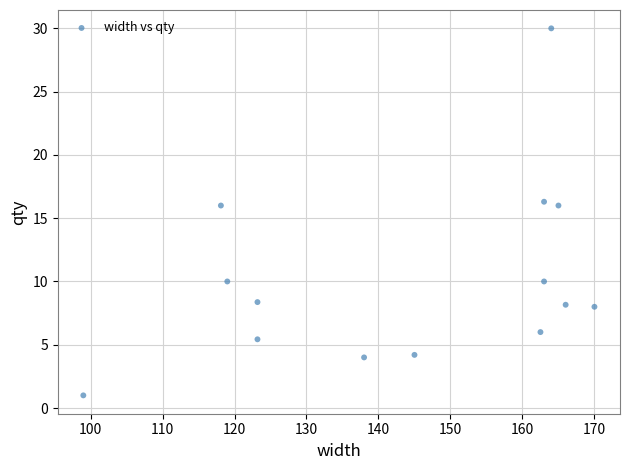

What is the range of Y values (max minus min)?

29.0